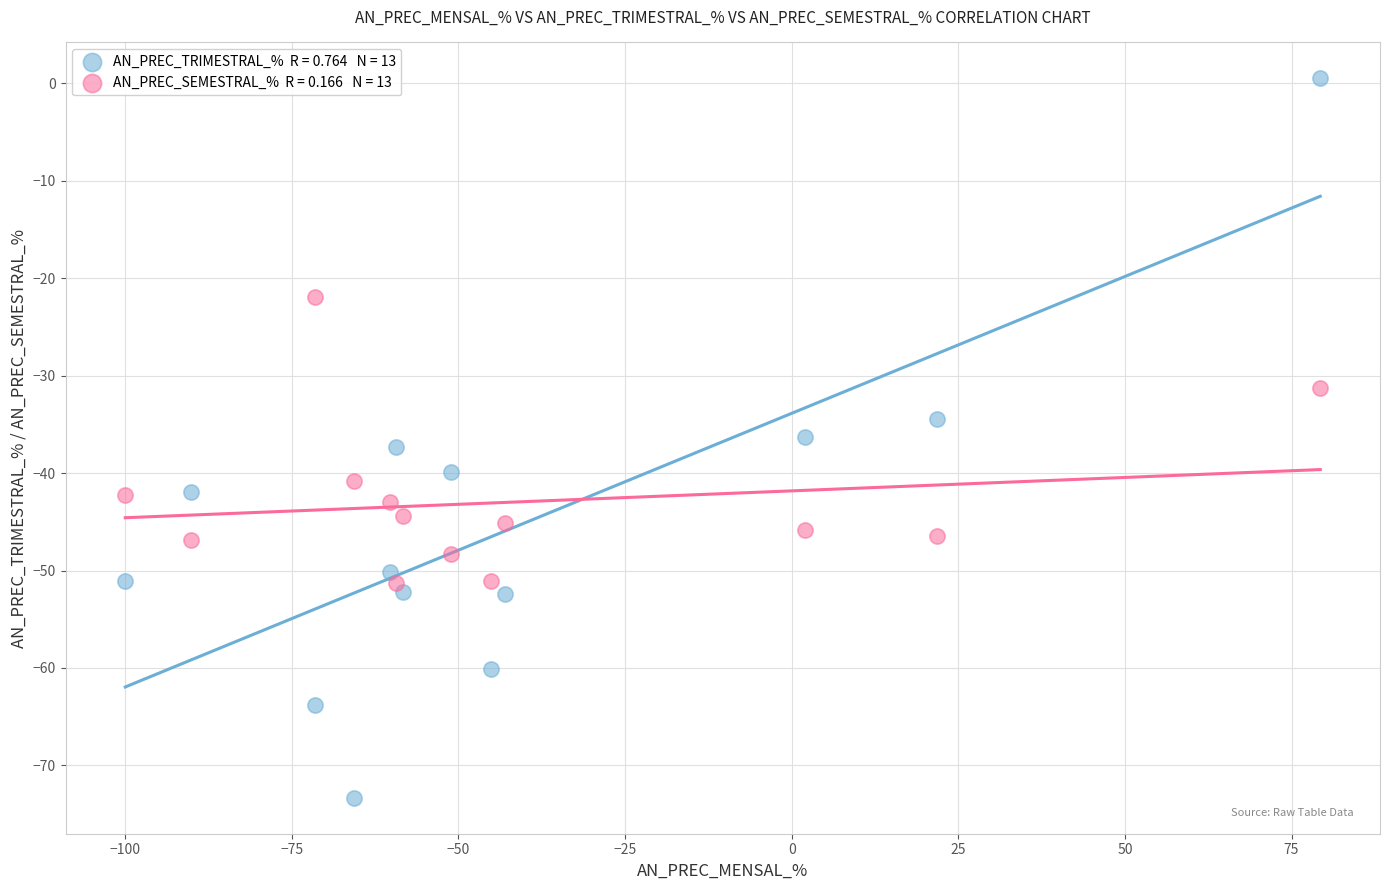

Across all data points, what is the range of X values (max minus min)?

179.3